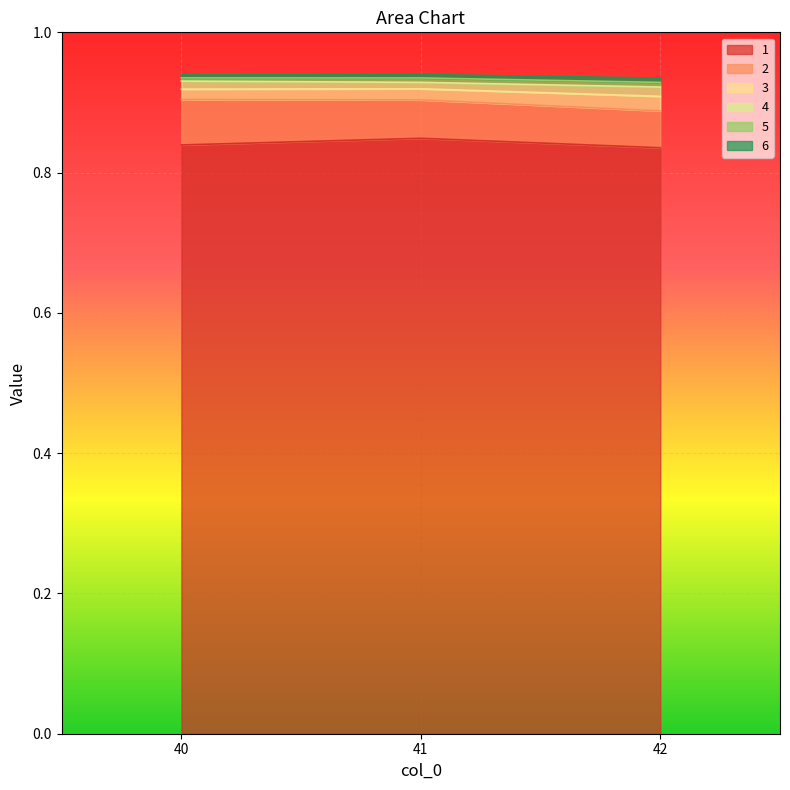

What is the sum of all 1 values?

2.5